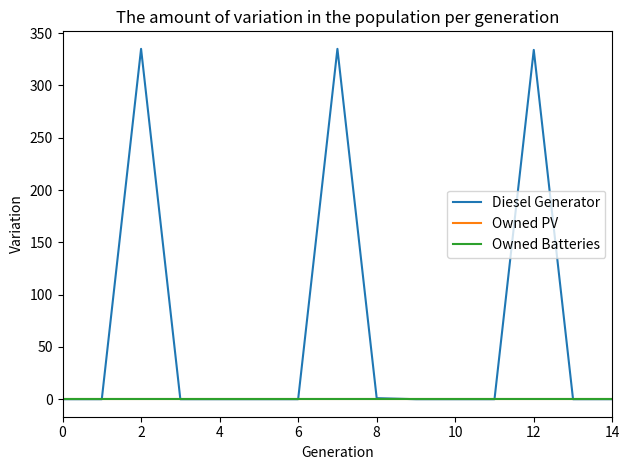

Does the chart display data point markers on the line(s)?

No